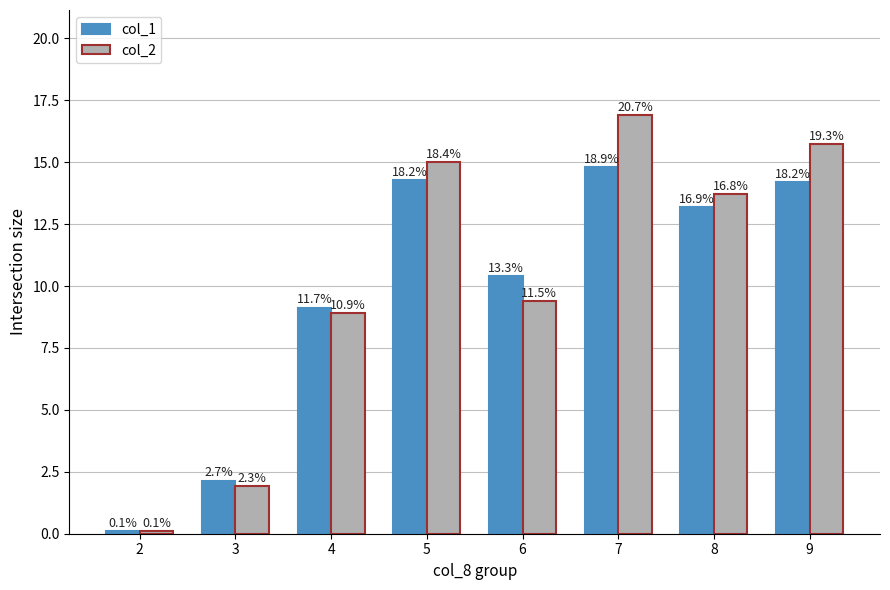

What are all the series names shown in the legend?

col_1, col_2